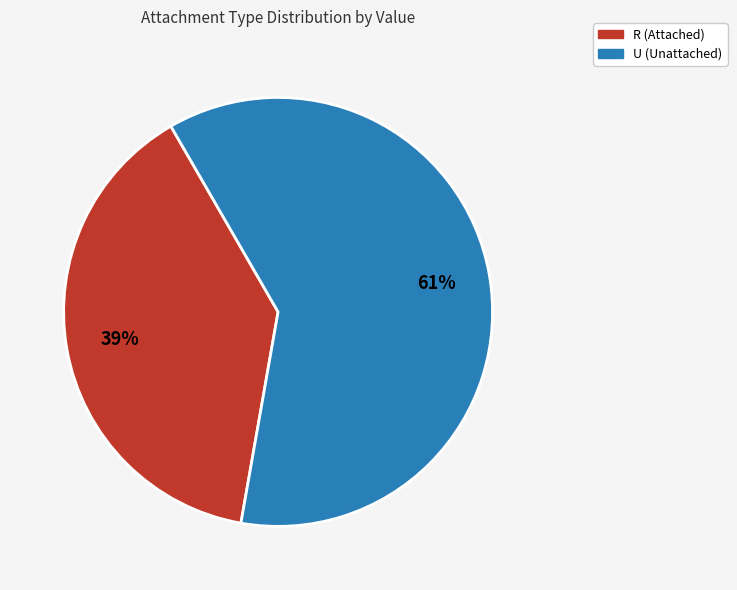

Is there a majority slice in this chart?

Yes